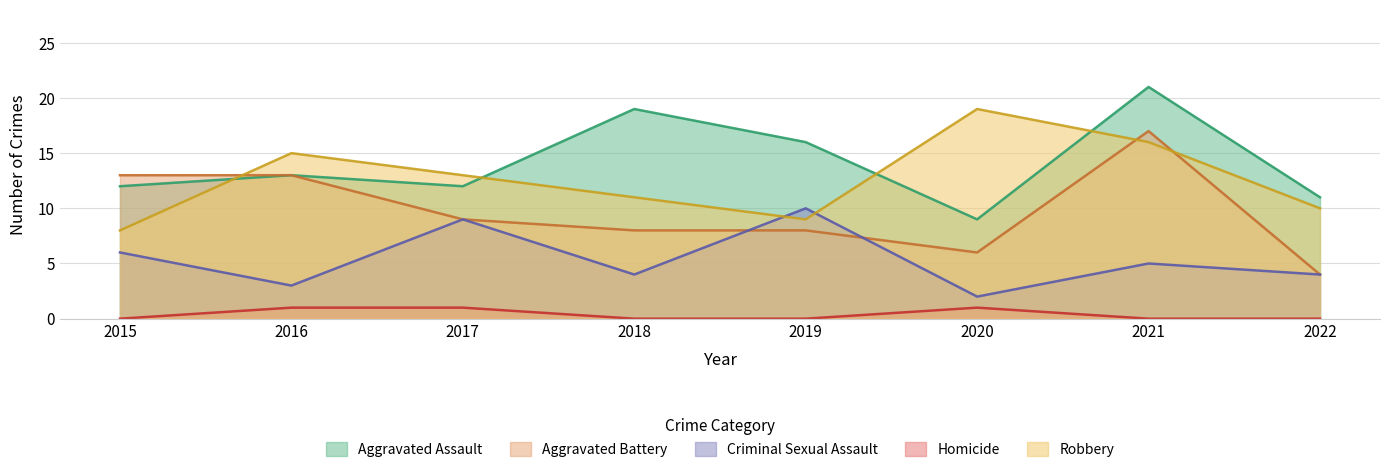

Reading left to right, list all the values displayed in this chart.

Aggravated Assault: 2015=12	2016=13	2017=12	2018=19	2019=16	2020=9	2021=21	2022=11
Aggravated Battery: 2015=13	2016=13	2017=9	2018=8	2019=8	2020=6	2021=17	2022=4
Criminal Sexual Assault: 2015=6	2016=3	2017=9	2018=4	2019=10	2020=2	2021=5	2022=4
Homicide: 2015=0	2016=1	2017=1	2018=0	2019=0	2020=1	2021=0	2022=0
Robbery: 2015=8	2016=15	2017=13	2018=11	2019=9	2020=19	2021=16	2022=10